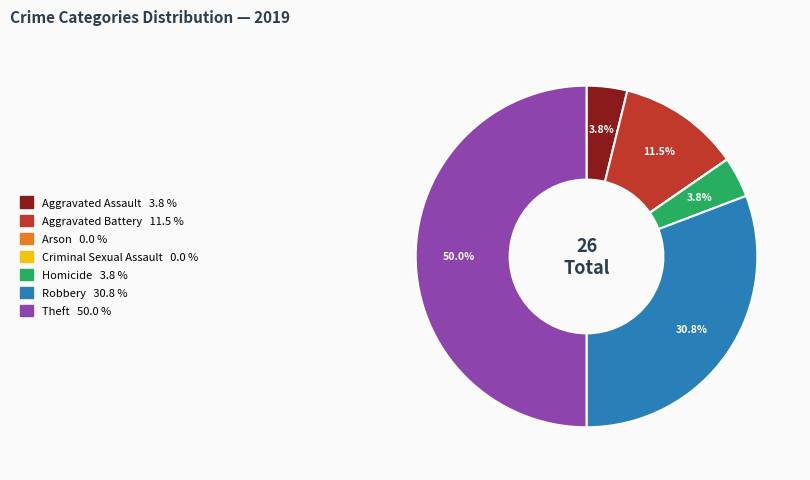

To the nearest percent, what portion does Aggravated Assault represent?

4%